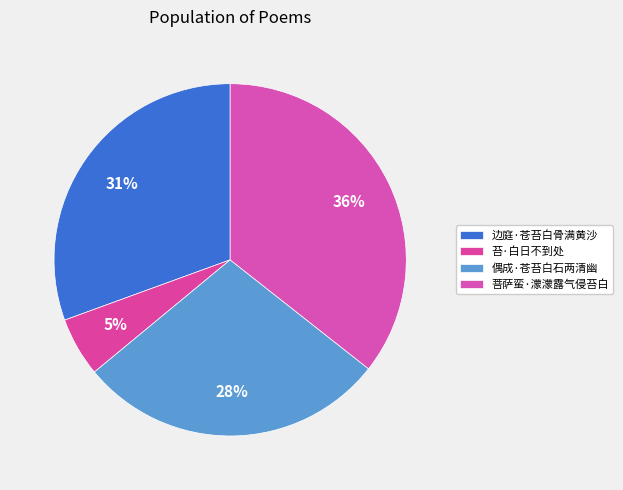

What is the largest slice in the pie chart?

菩萨蛮·濛濛露气侵苔白